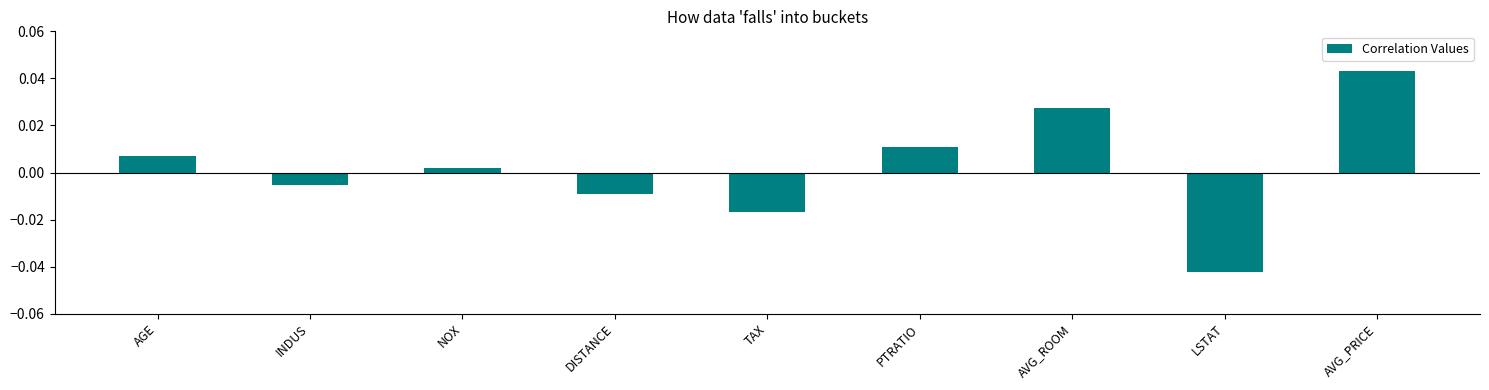

Are the bars grouped side by side (vs. stacked)?

No